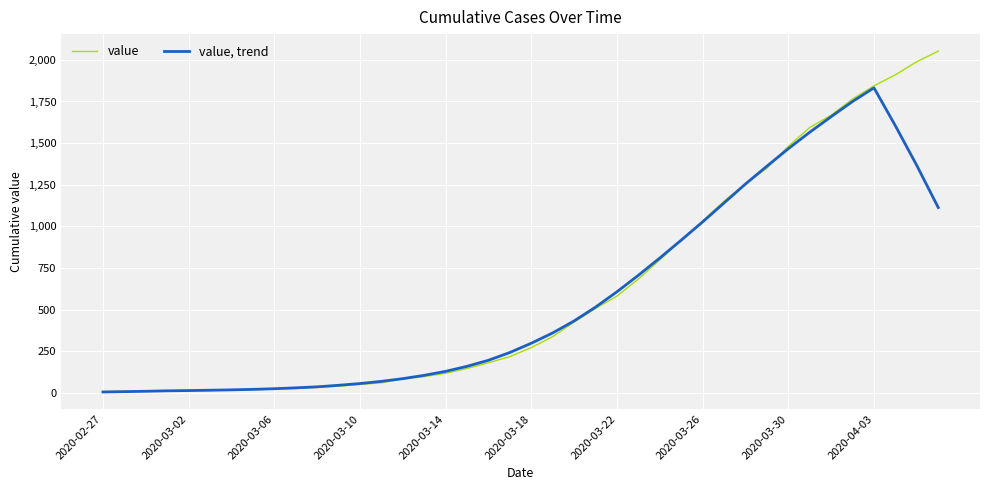

What is the maximum value shown in the chart?

2052.0